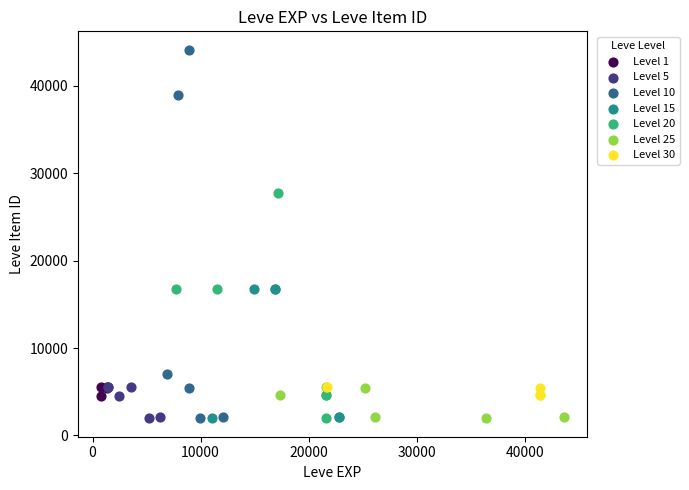

Which series reaches the maximum Y coordinate?

Level 10